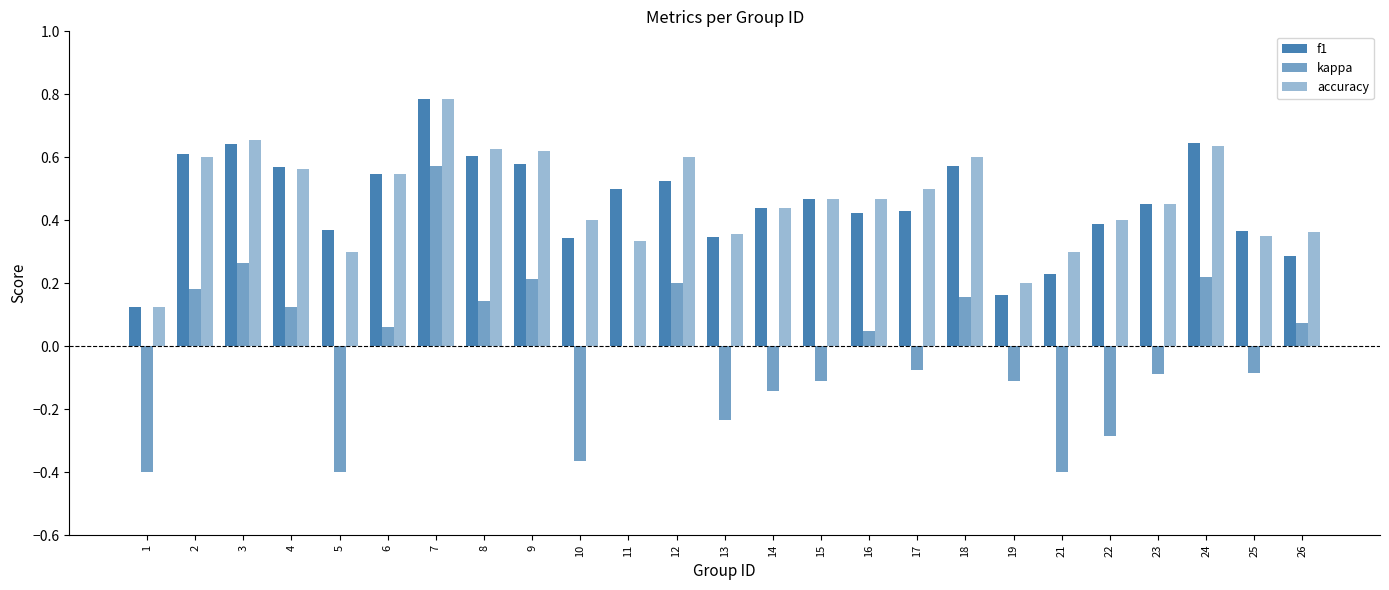

What is the total value across all series at 25?

0.6